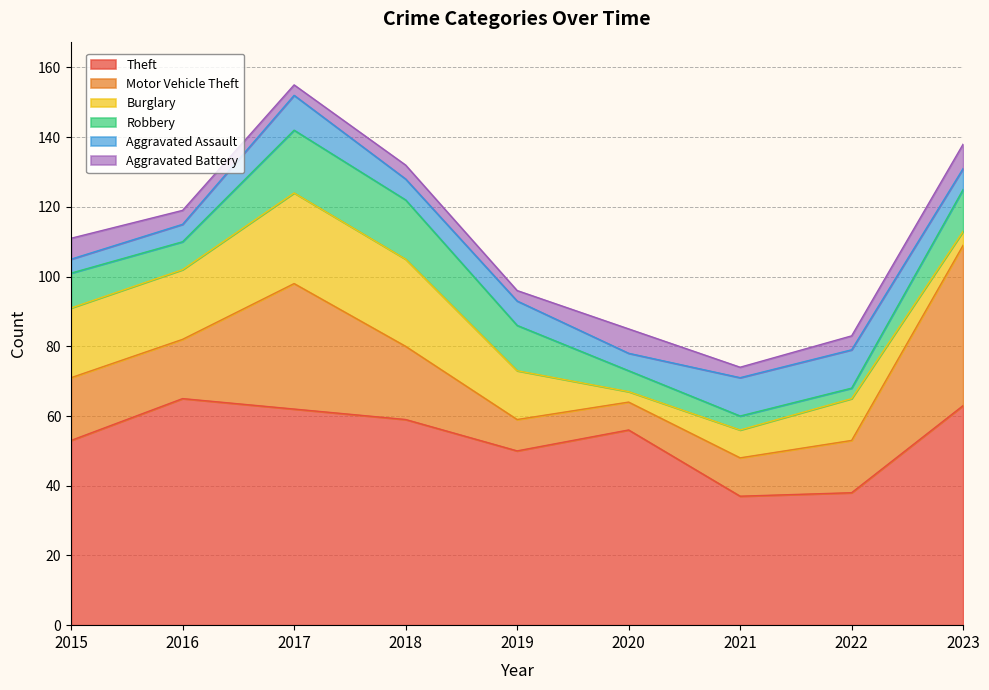

Which series ends up on top after the final intersection of Aggravated Assault and Aggravated Battery?

Aggravated Battery